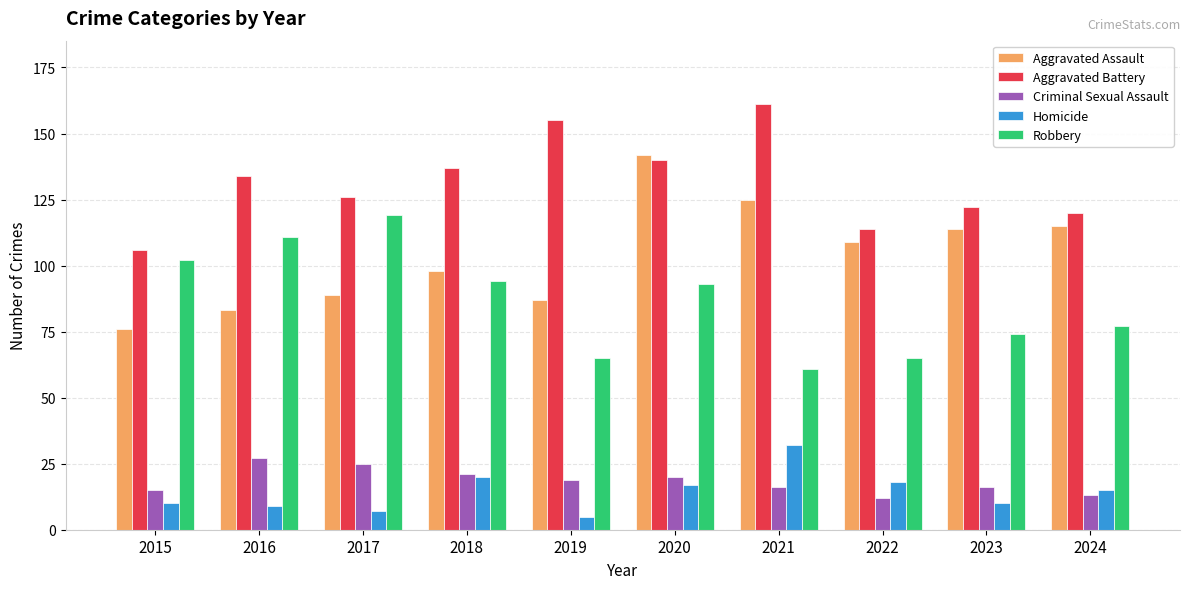

The Aggravated Assault series shows 150 at 2019. True or false?

False